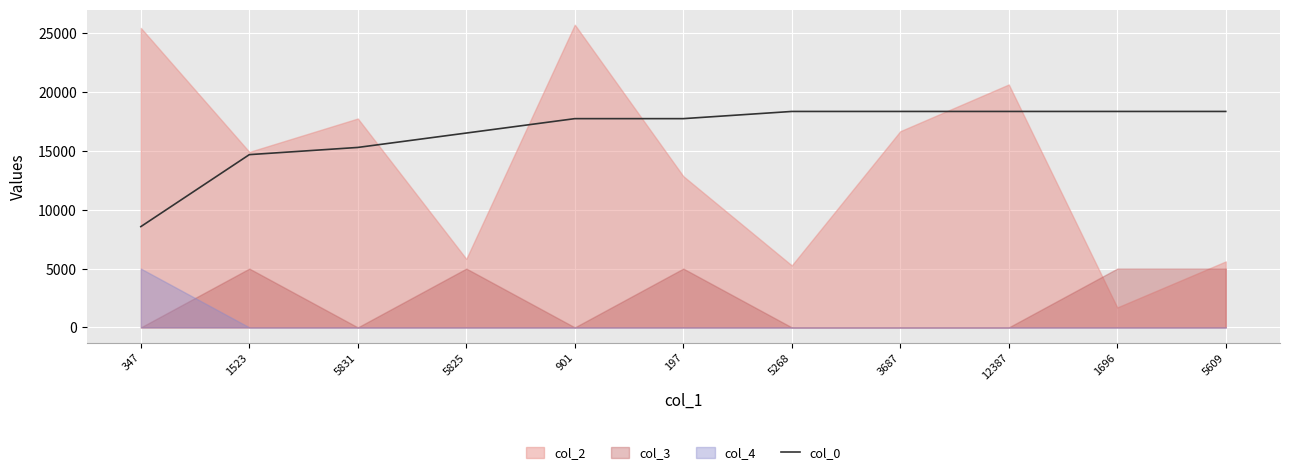

At which category does the chart reach its peak across all series?

5268